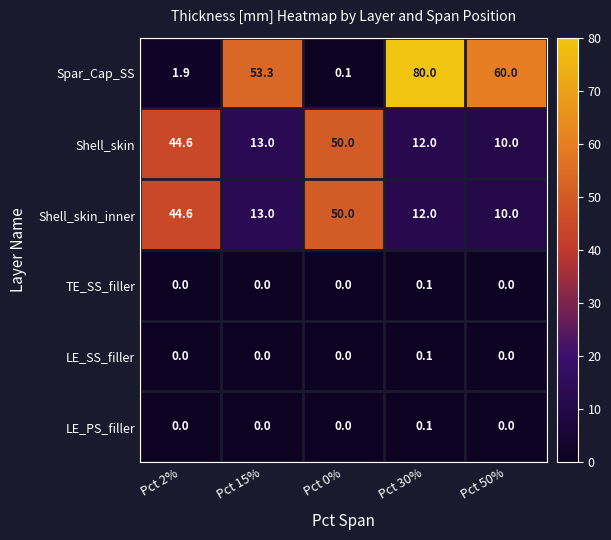

The Shell_skin series shows 12.0 at Pct 30%. True or false?

True